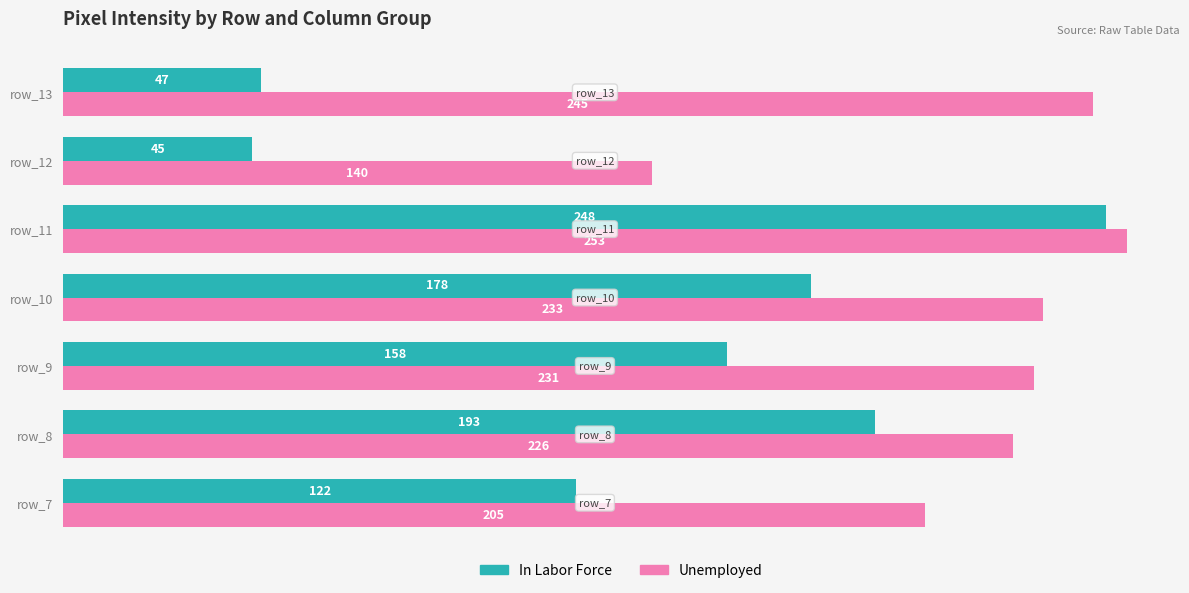

Which series has the largest total across all categories?

Unemployed